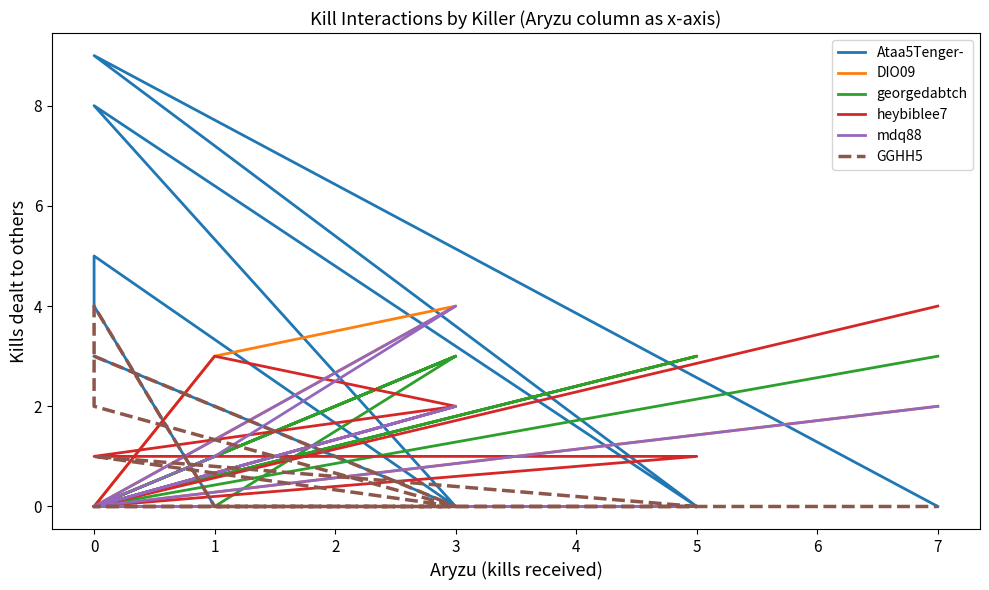

How many values in Ataa5Tenger- are above zero?

5